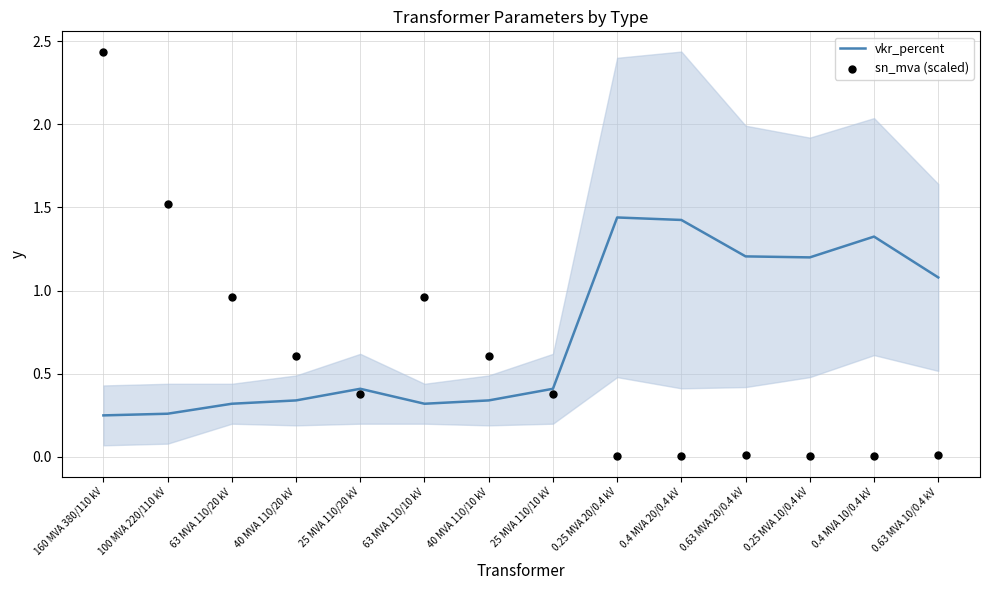

Which series has the widest spread of Y values?

sn_mva (scaled)